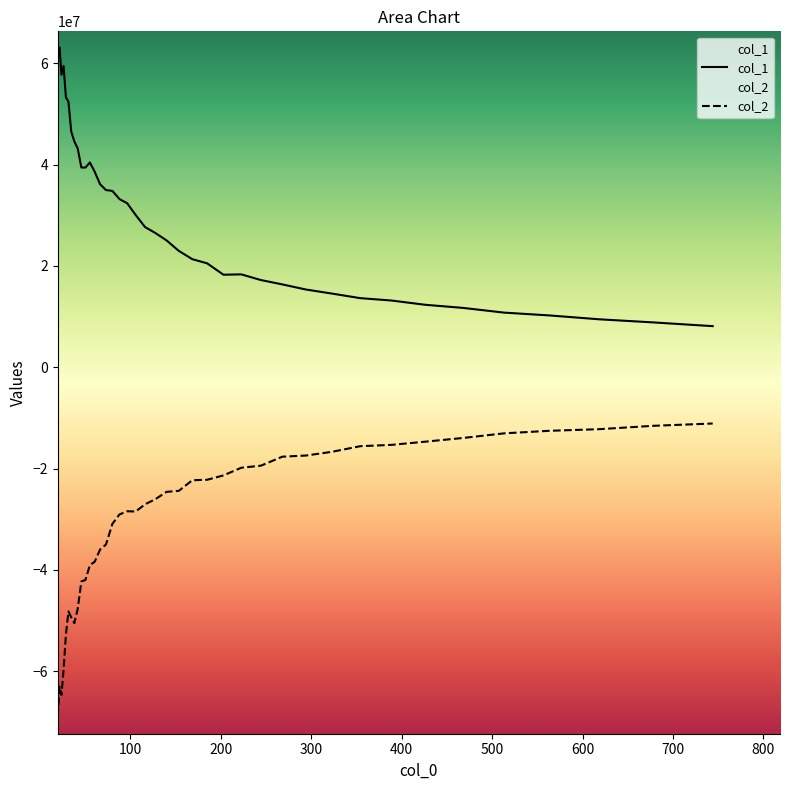

What is the minimum value shown in the chart?

-68925955.1